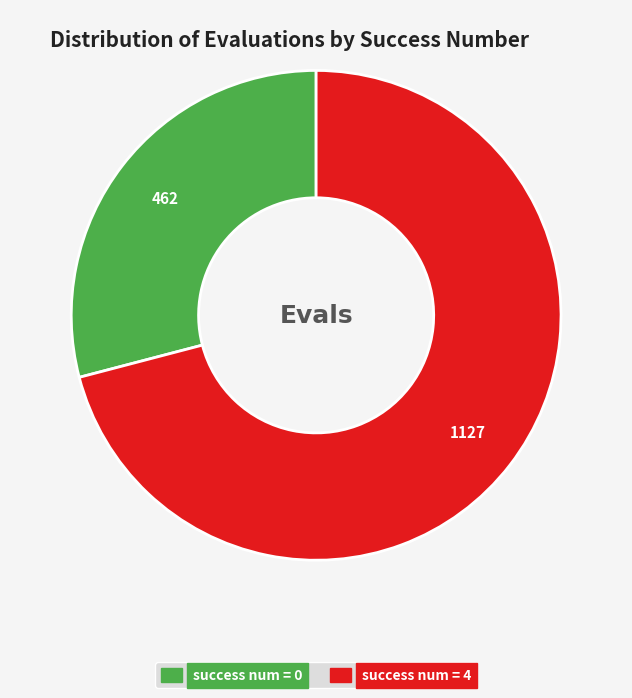

How many segments does this pie chart have?

2